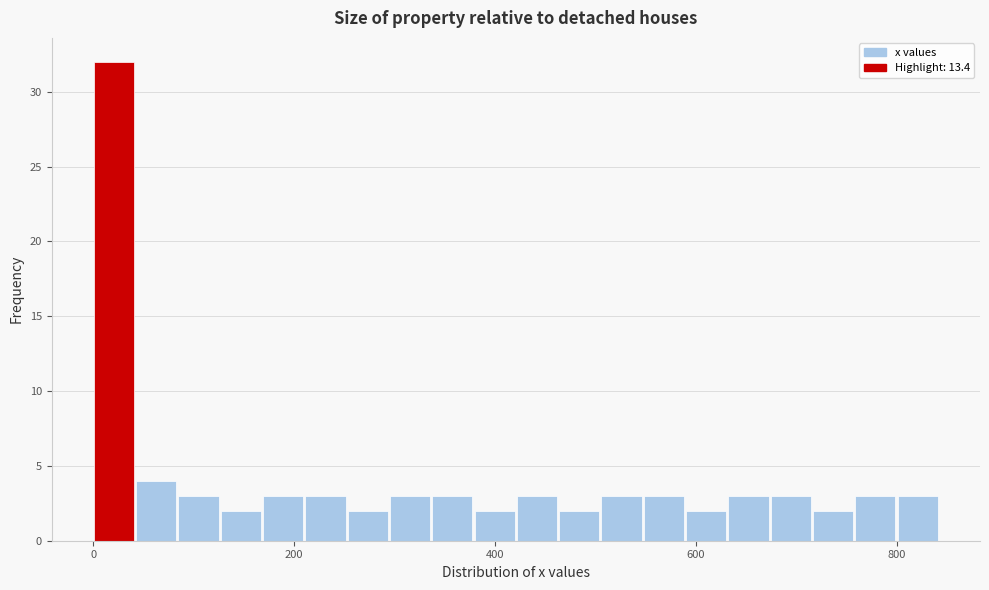

Around what value on the x-axis is the tallest bar? Give the approximate position of its centre, as read against the axis.

20